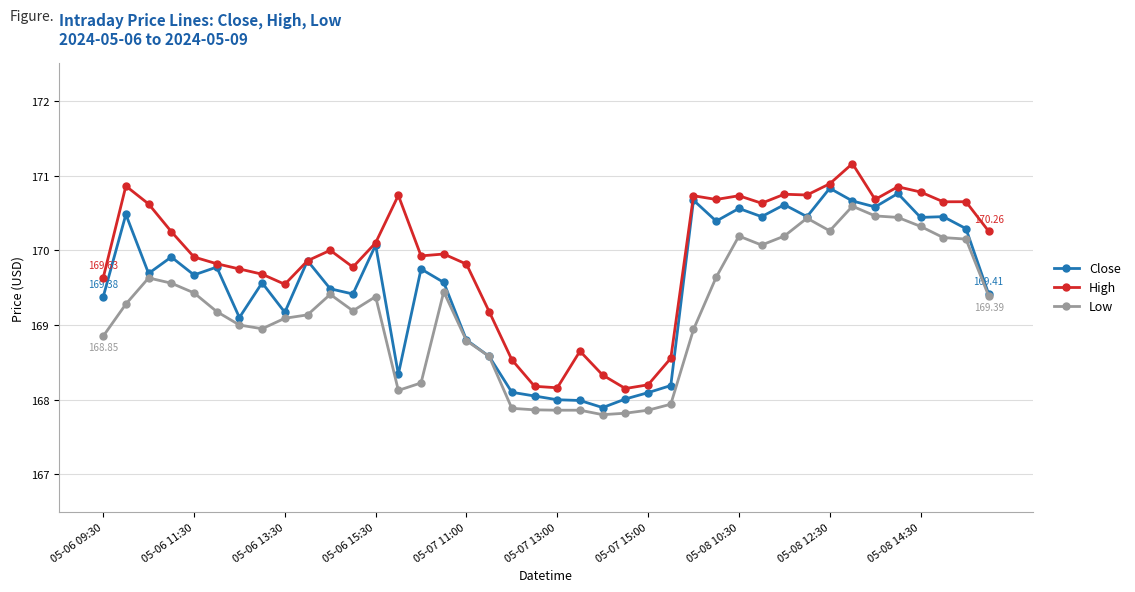

Which series has the largest total across all categories?

High